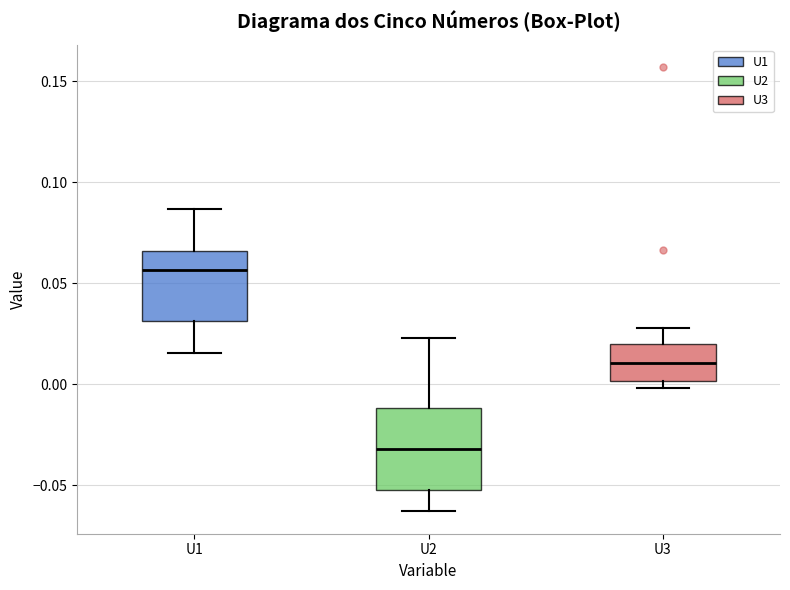

Which box is the tallest, from its lower edge to its upper edge?

U2